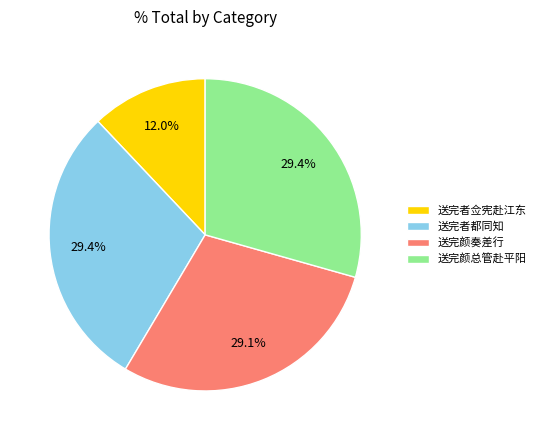

What is the smallest slice in the pie chart?

送完者佥宪赴江东